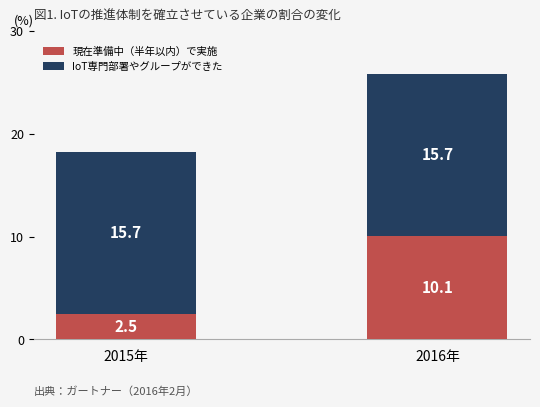

Rank the categories by 現在準備中（半年以内）で実施 value from highest to lowest.

2016年, 2015年